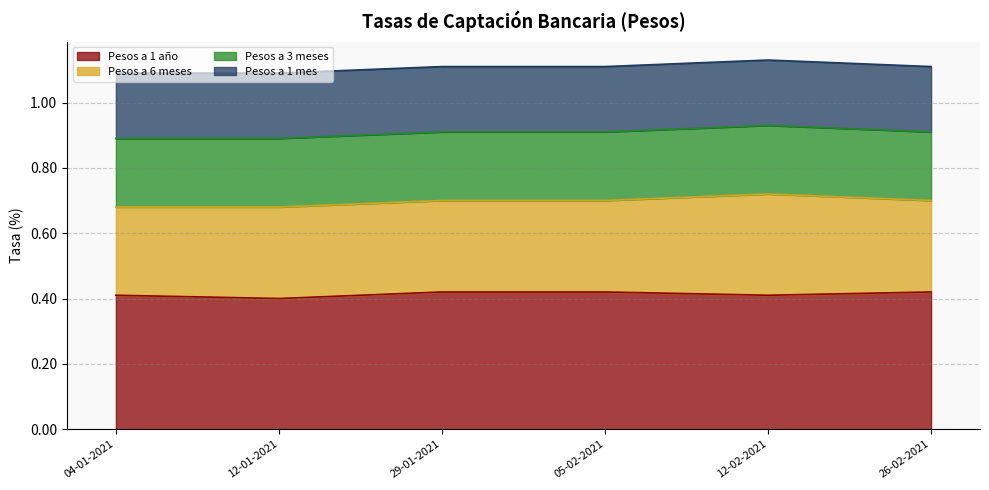

What is the total value across all series at 12-01-2021?

1.1